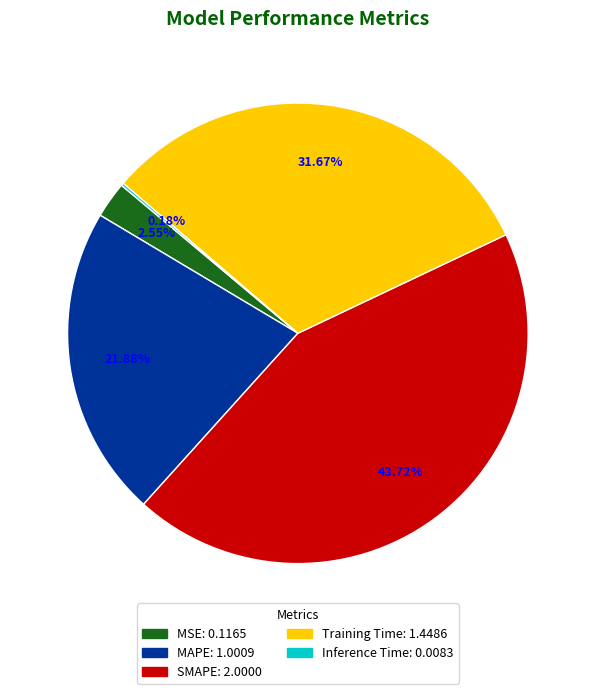

Which category has the biggest portion of the pie?

SMAPE